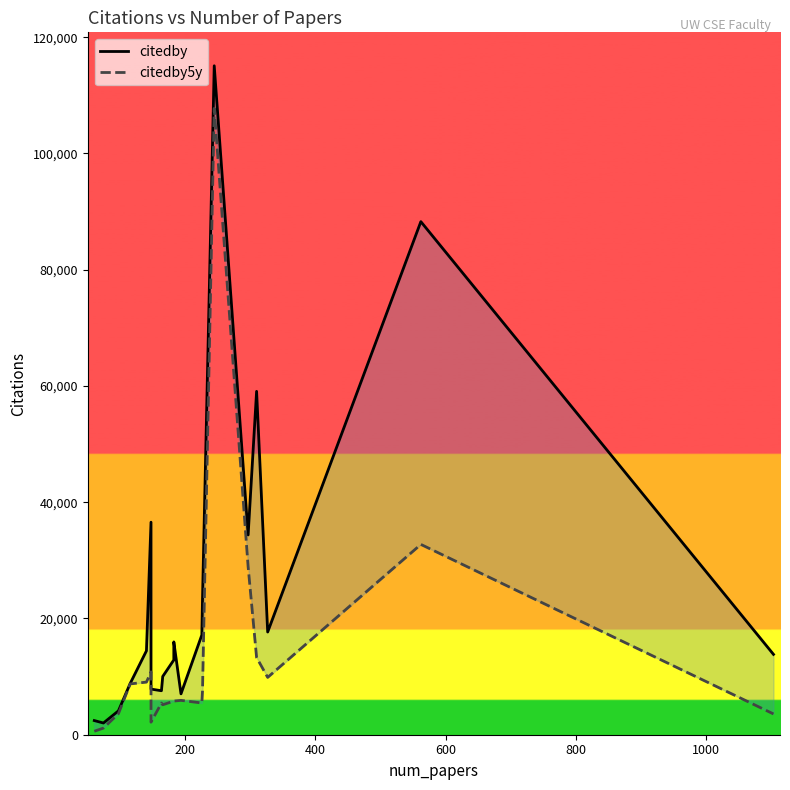

Is it true that citedby5y equals 15233 at 17?

False